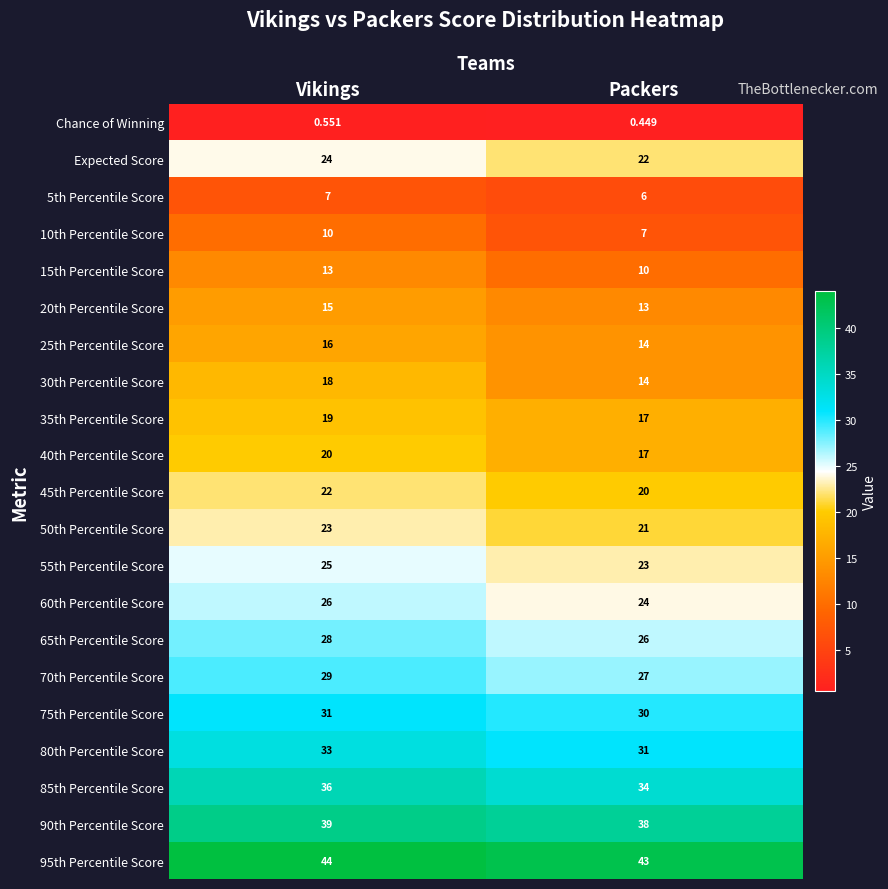

List the labels in order of 60th Percentile Score value, smallest first.

Packers, Vikings